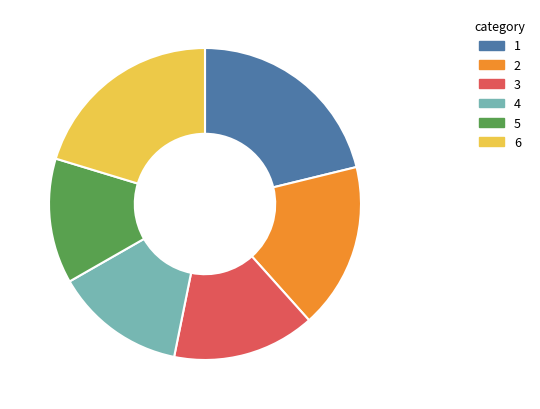

True or false: 4 accounts for 22% of the total.

False